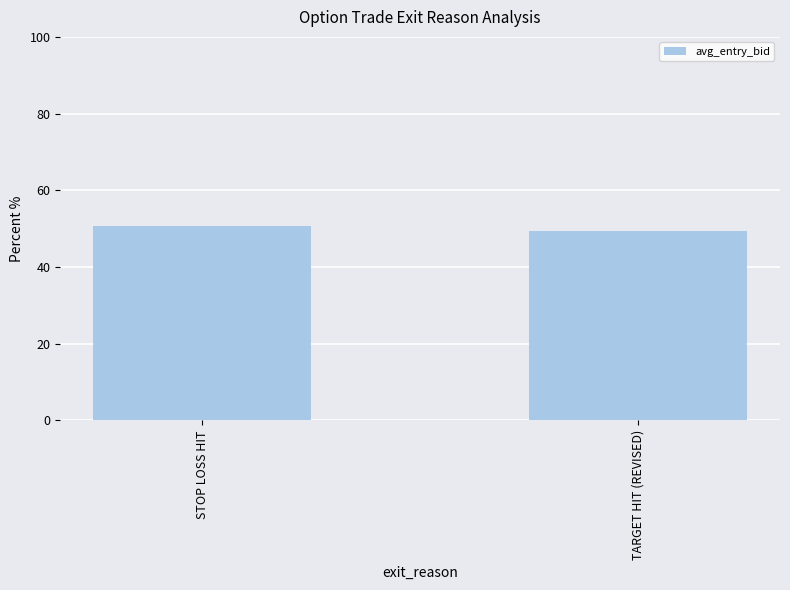

What is the average value?

50.0